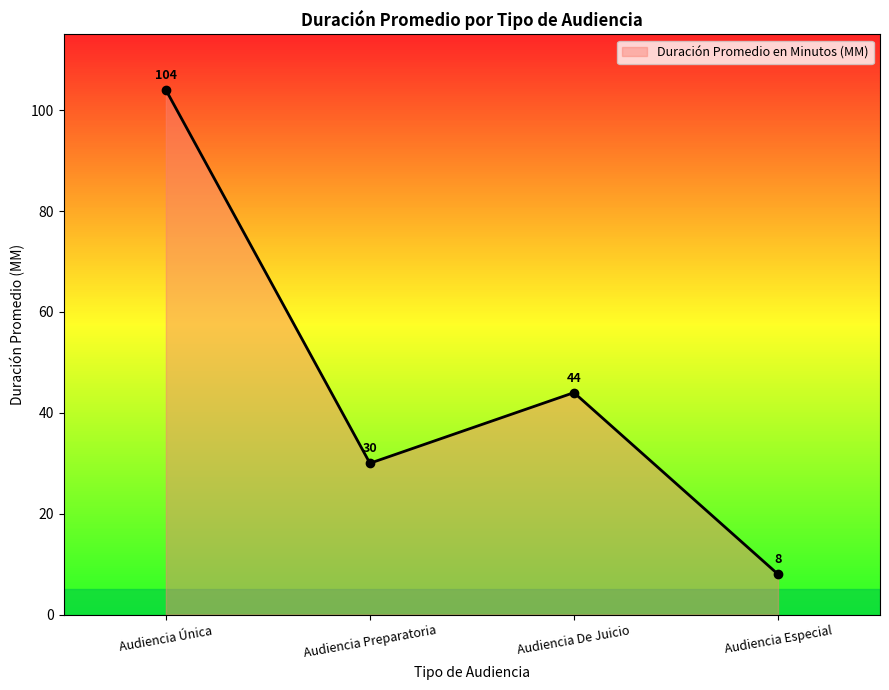

How many lines are shown in the chart?

1